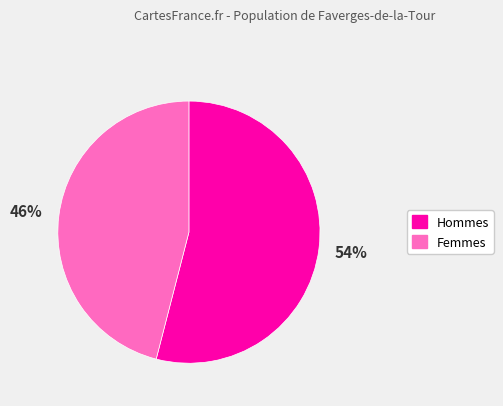

To the nearest percent, what portion does Femmes represent?

46%